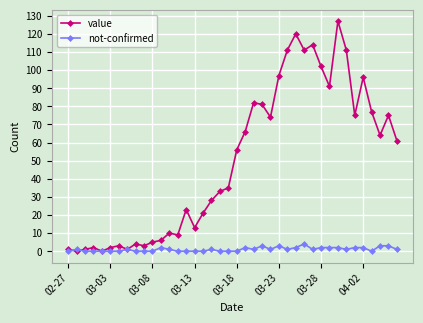

Which series has the widest spread of values?

value